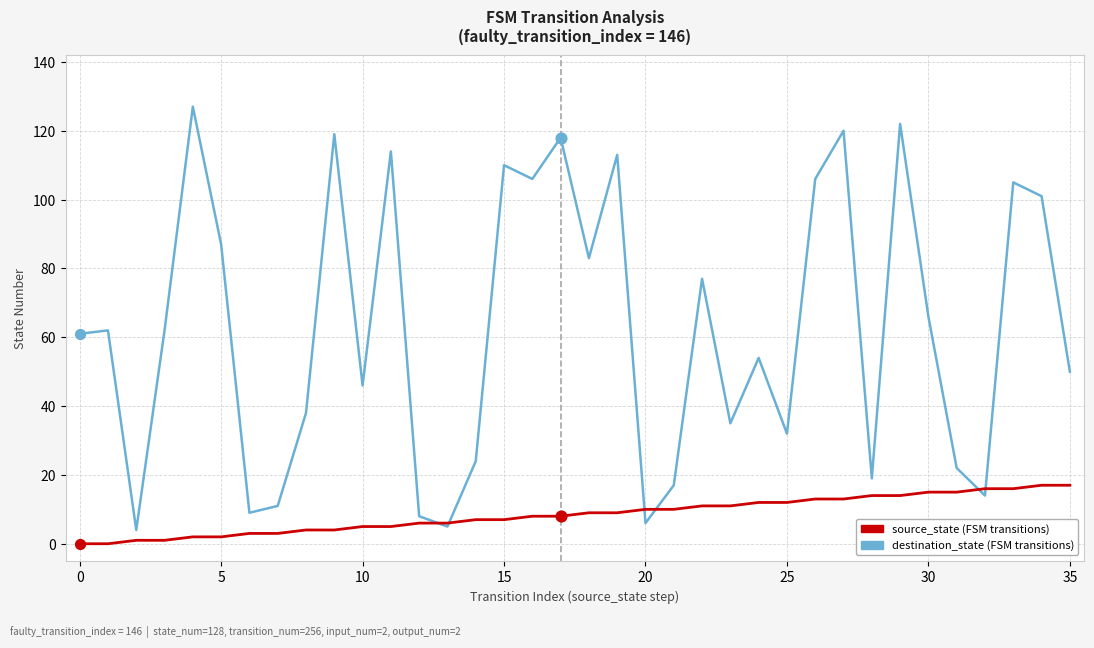

What is the maximum value shown in the chart?

127